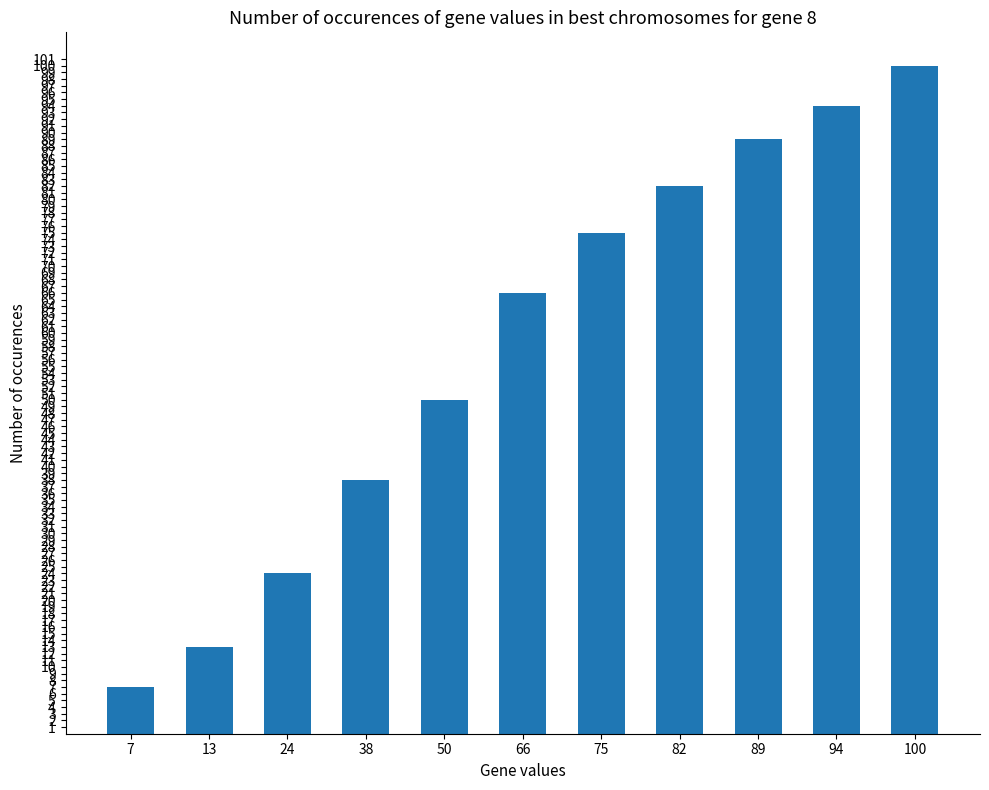

List the labels in order of value, smallest first.

7, 13, 24, 38, 50, 66, 75, 82, 89, 94, 100